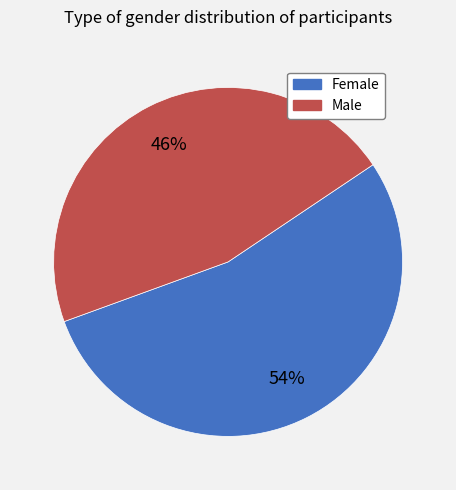

To the nearest percent, what is the difference between the Female and Male slice percentages?

8%